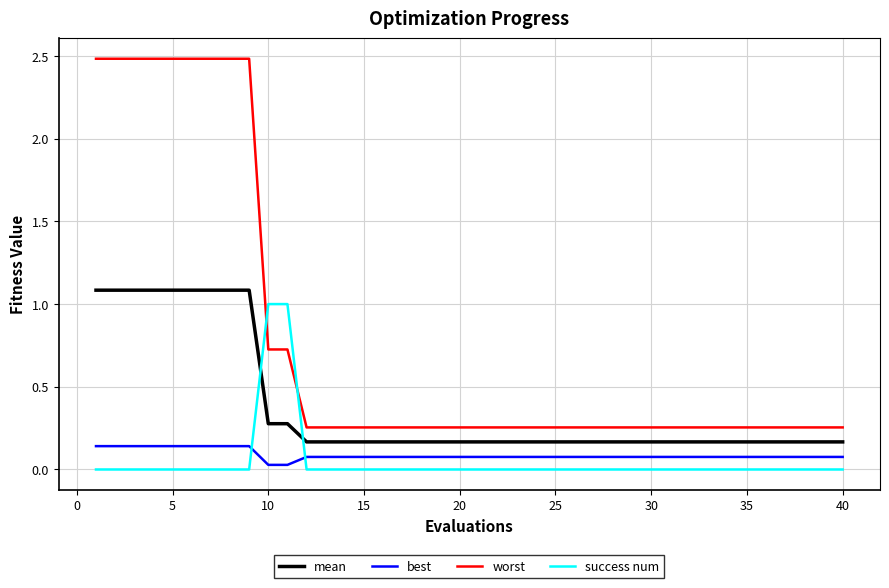

What is the difference between the maximum and minimum values in the worst series?

2.2